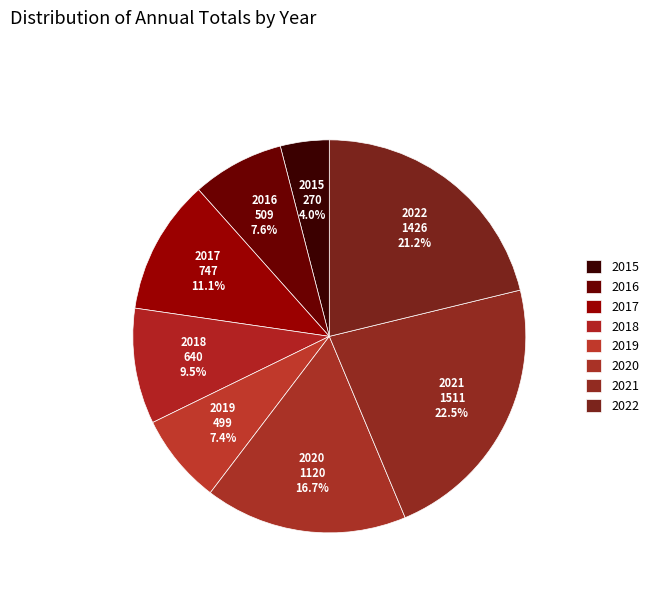

How many slices are in this pie chart?

8